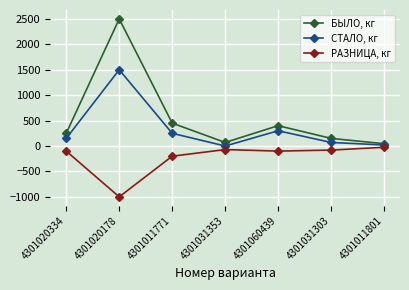

What is the sum of the РАЗНИЦА, кг values at 4301011771 and 4301020334?

-300